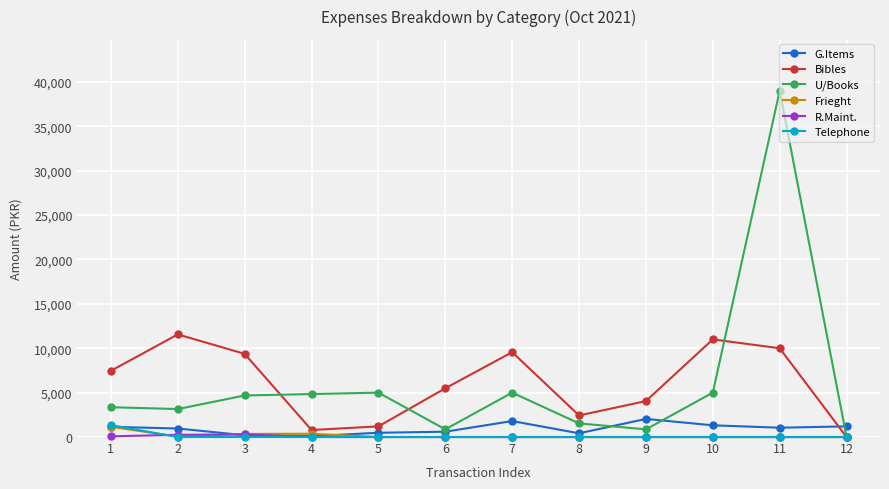

Is the value of Frieght at 5 greater than the value of Bibles at 1?

No